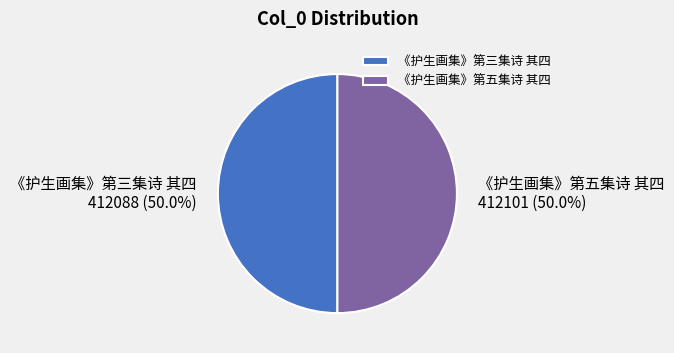

Approximately how many times larger is the value at 《护生画集》第五集诗 其四 compared to 《护生画集》第三集诗 其四?

1.0